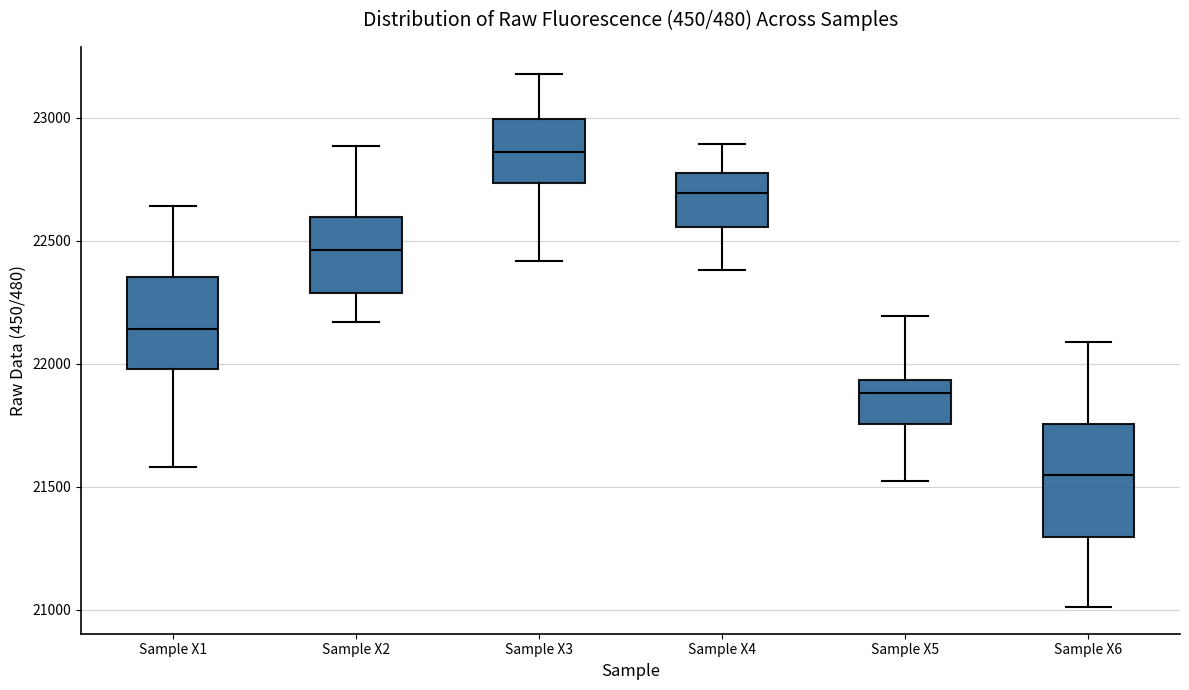

Where is the lower edge of the box for Sample X6 on the y-axis? The values are not printed on the chart, so give them approximately, as read against the axis.

21300